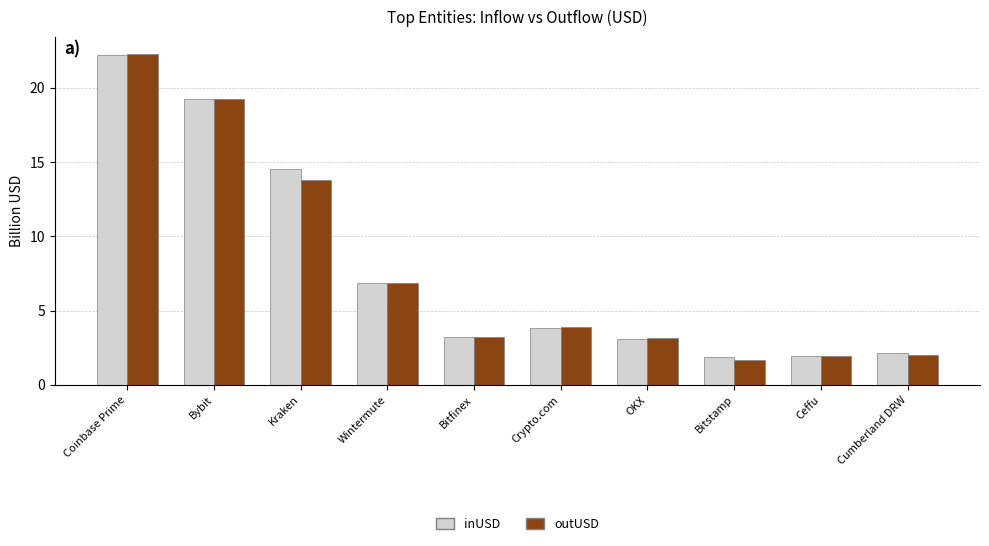

Is the value of inUSD at Crypto.com greater than the value of outUSD at Bitfinex?

Yes